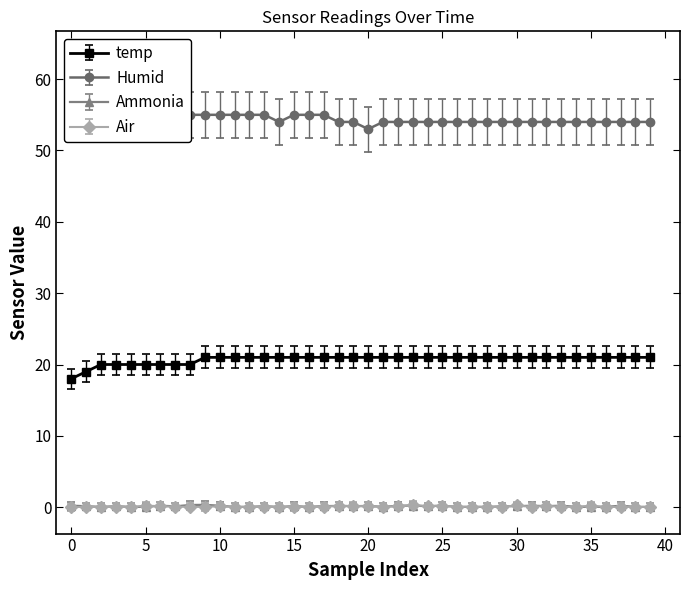

What is the difference between the second highest and minimum values in the temp series?

3.0